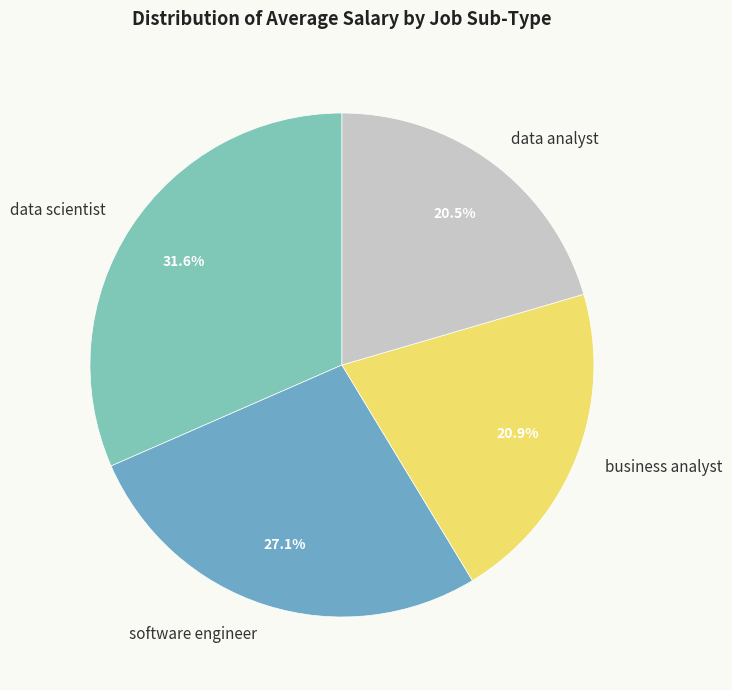

Do software engineer and data analyst together represent more than half of the pie?

No